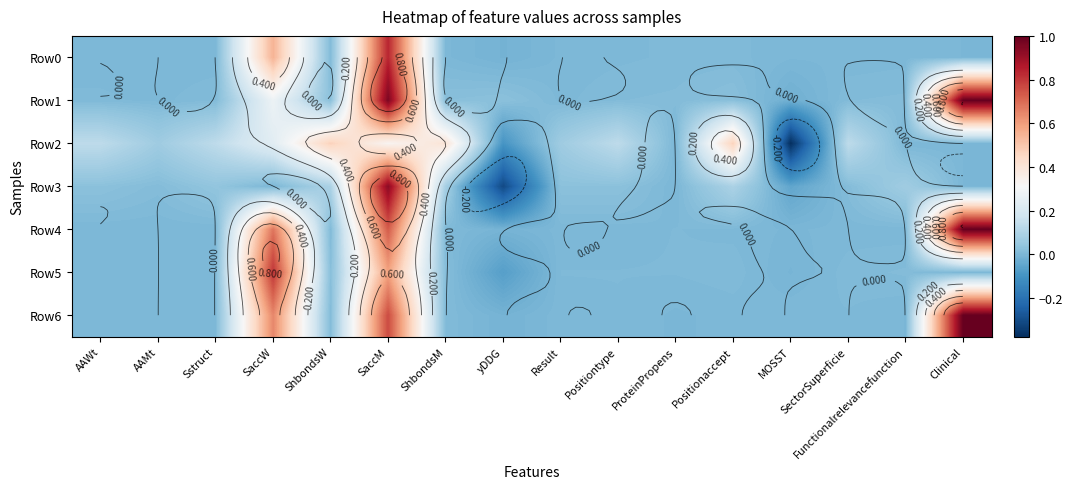

How many negative values does the Row0 series have?

1